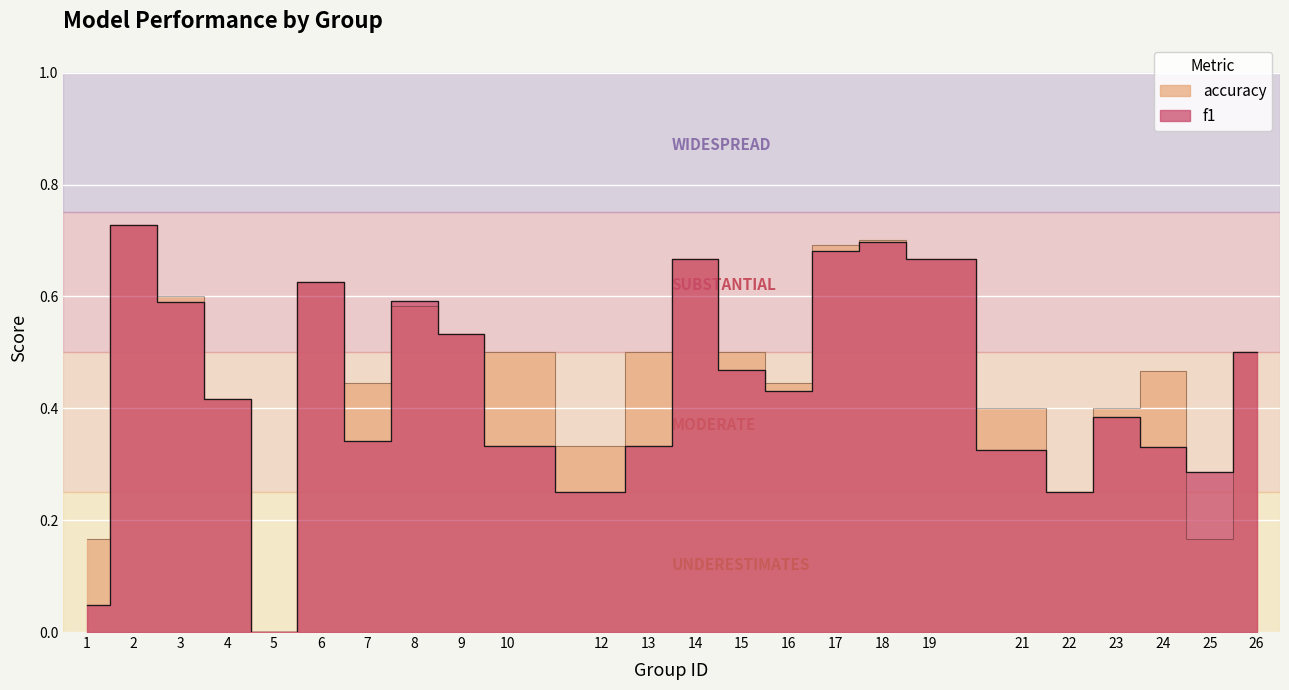

What is the sum of the f1 values at 3 and 26?

1.1